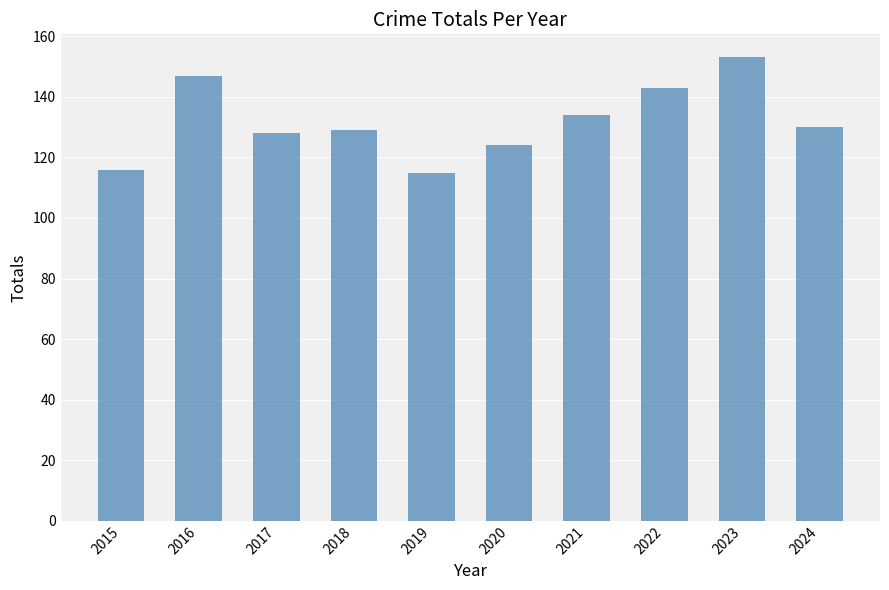

Count the values in the range 124 to 143.

6